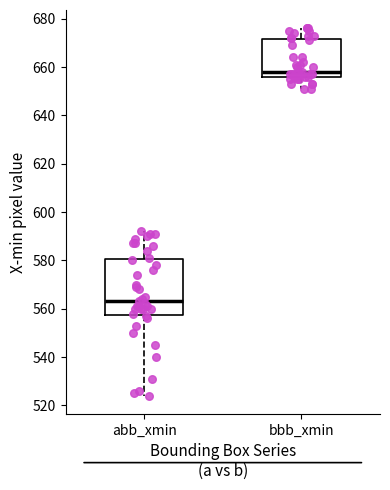

Which box is the tallest, from its lower edge to its upper edge?

abb_xmin